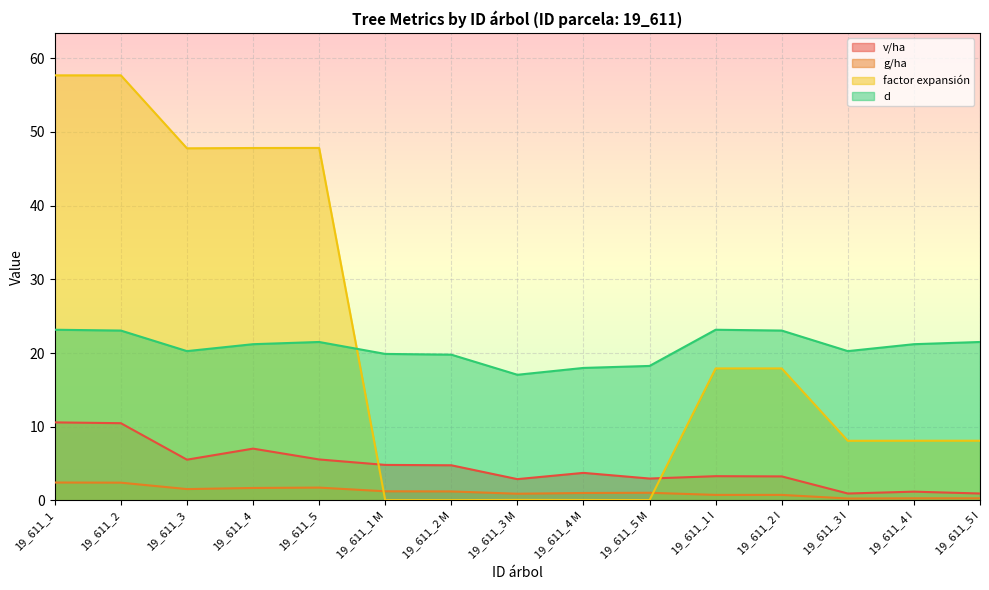

Between which two adjacent categories do d and factor expansión first intersect?

19_611_5 and 19_611_1 M